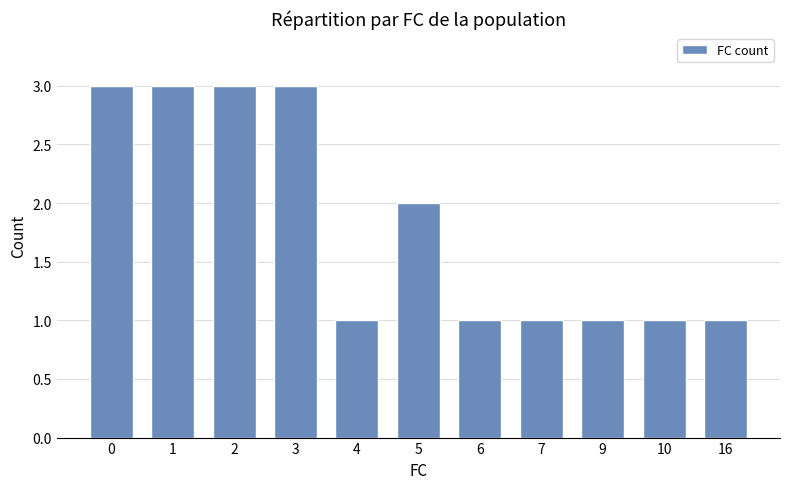

What is the ratio of the value at 6 to the value at 7?

1.0